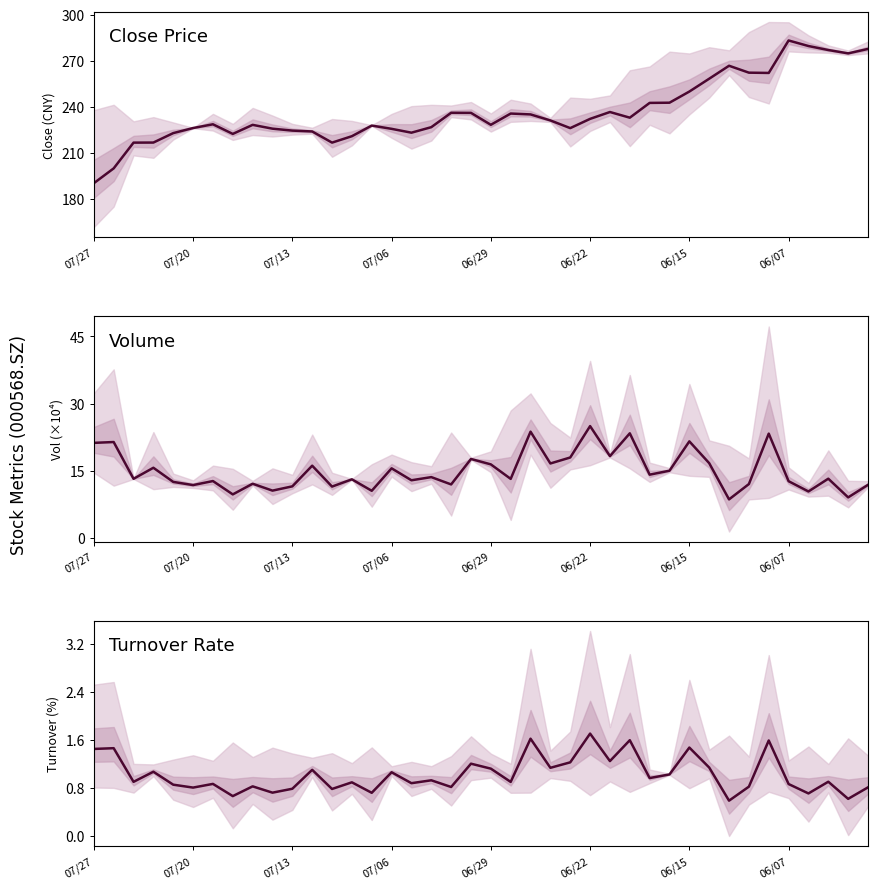

At how many categories does at least one series exceed 210?

38